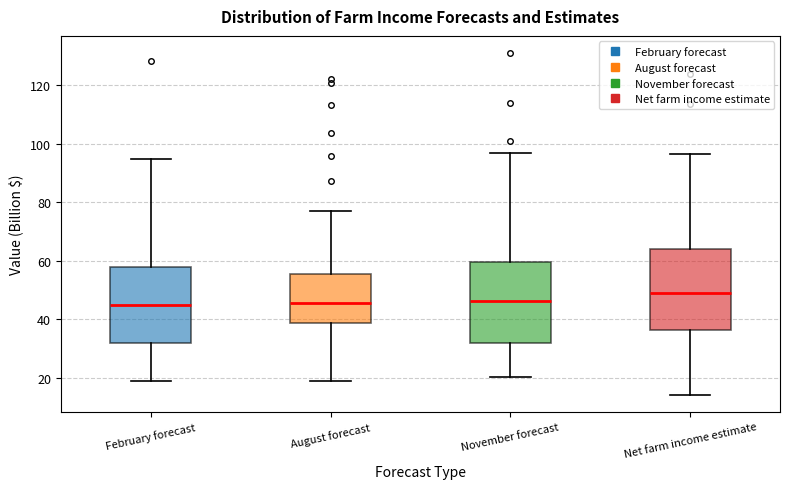

Where is the lower edge of the box for Net farm income estimate on the y-axis? The values are not printed on the chart, so give them approximately, as read against the axis.

36